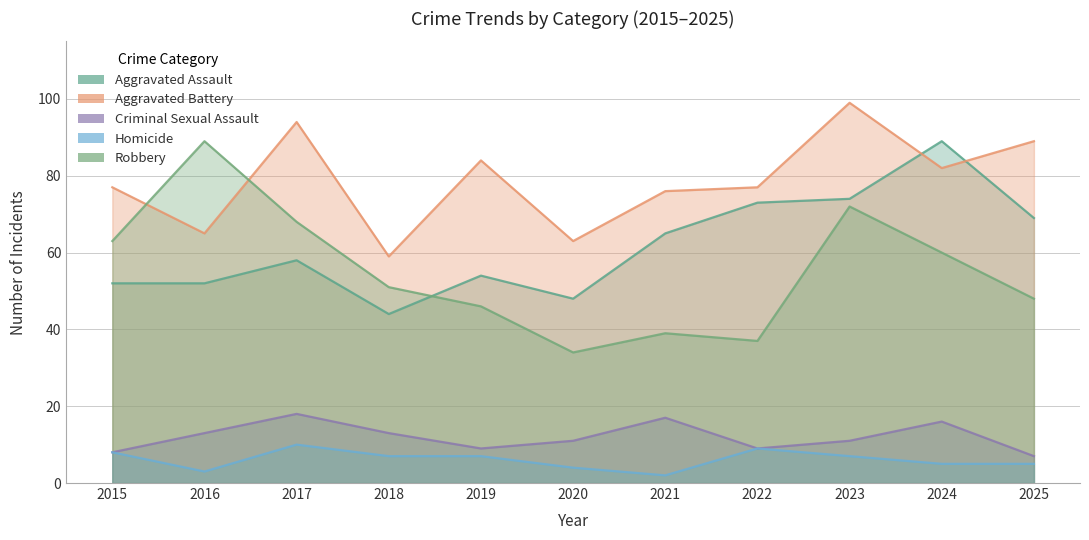

Which series has the largest total across all categories?

Aggravated Battery